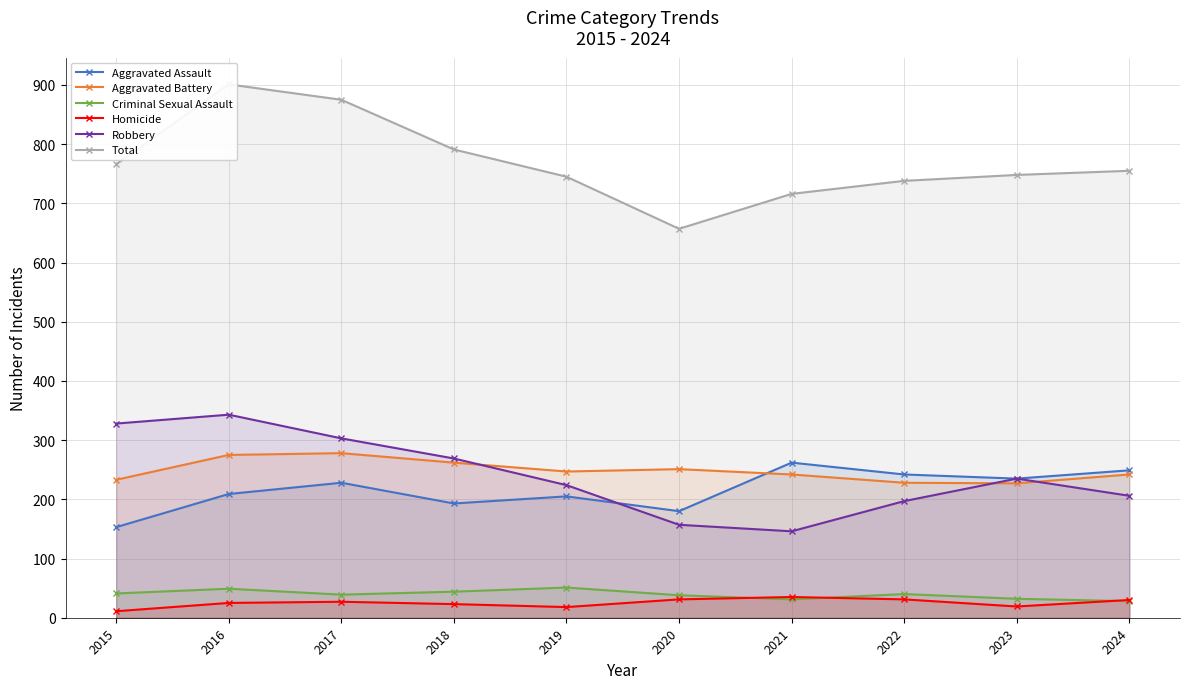

Does the chart display data point markers on the line(s)?

Yes